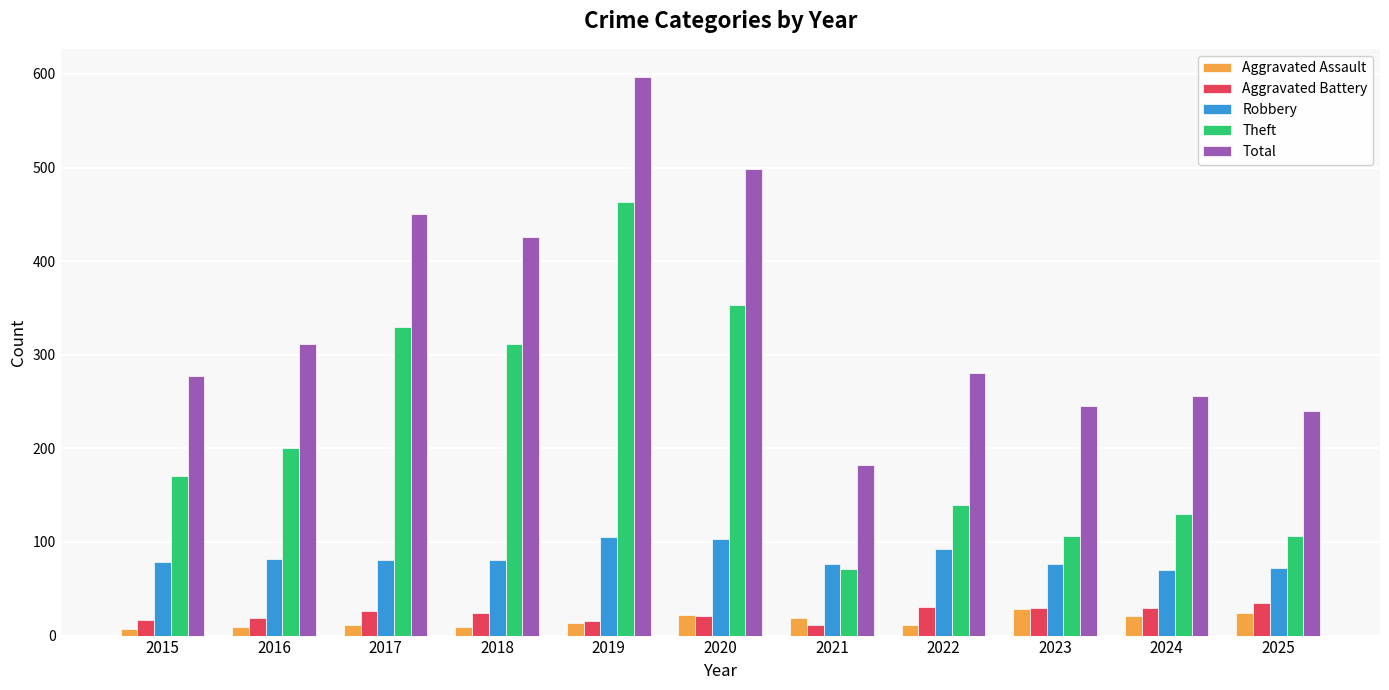

At which label does Total reach its peak?

2019